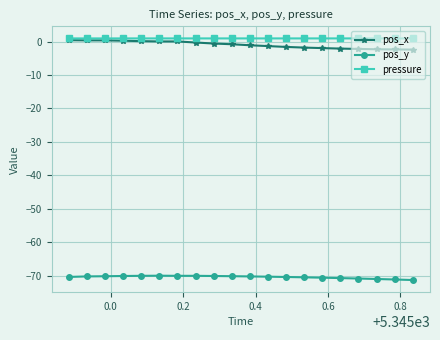

True or false: pos_x and pos_y intersect in this chart.

False